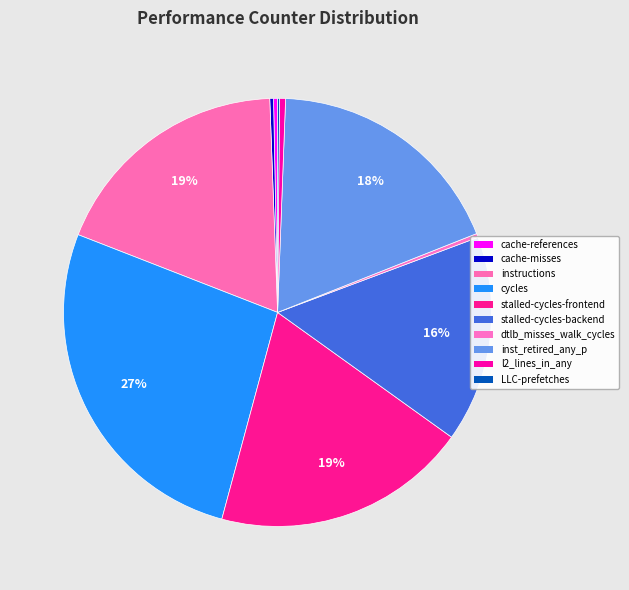

What is the largest slice in the pie chart?

cycles